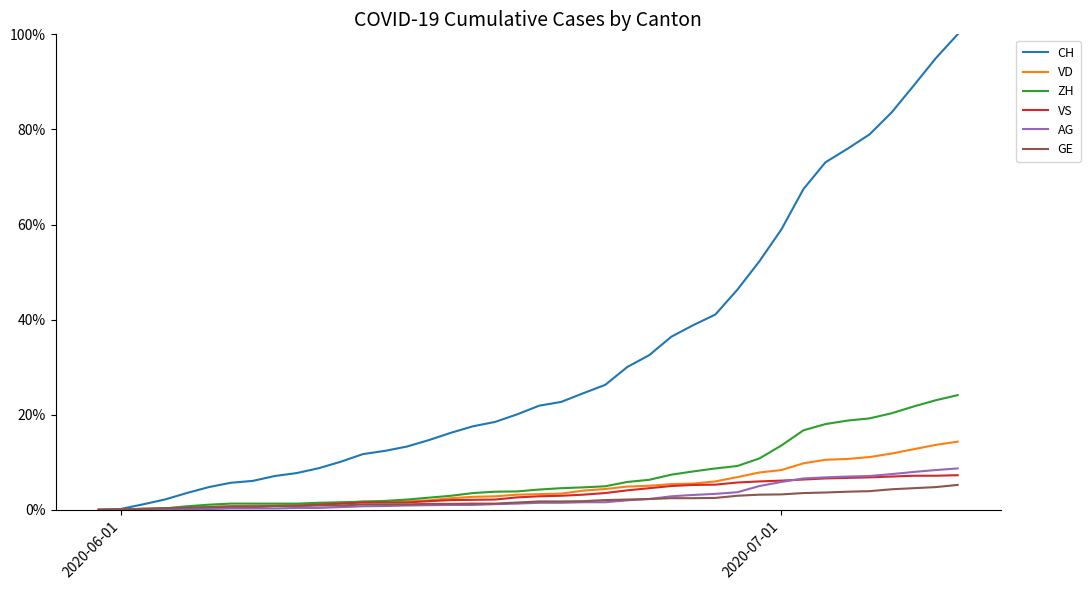

Which series has the largest total across all categories?

CH